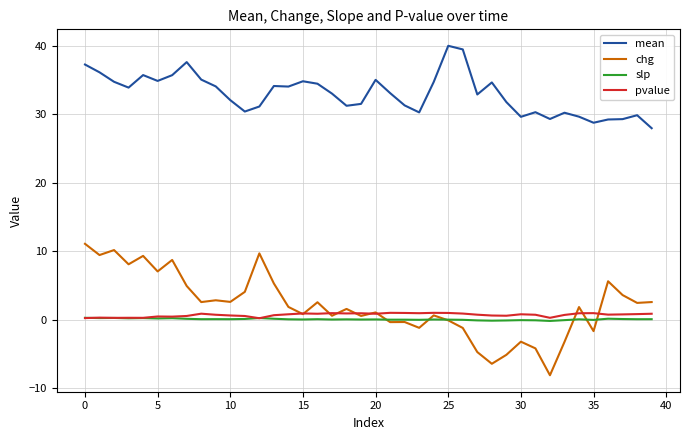

What is the minimum value for pvalue?

0.2